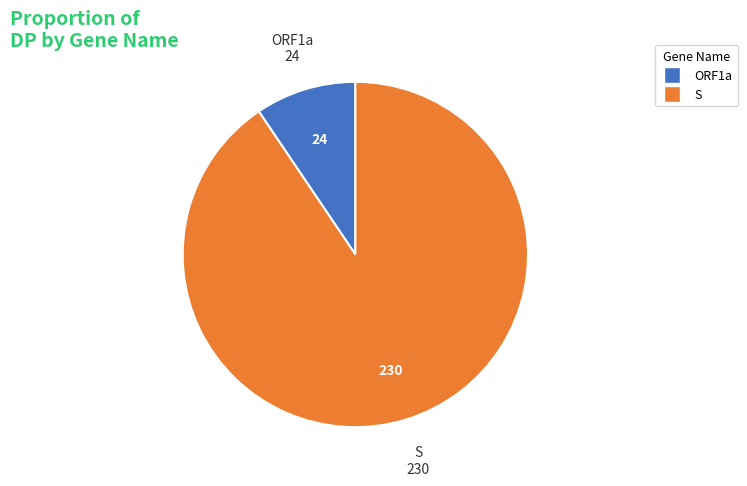

How many slices are in this pie chart?

2